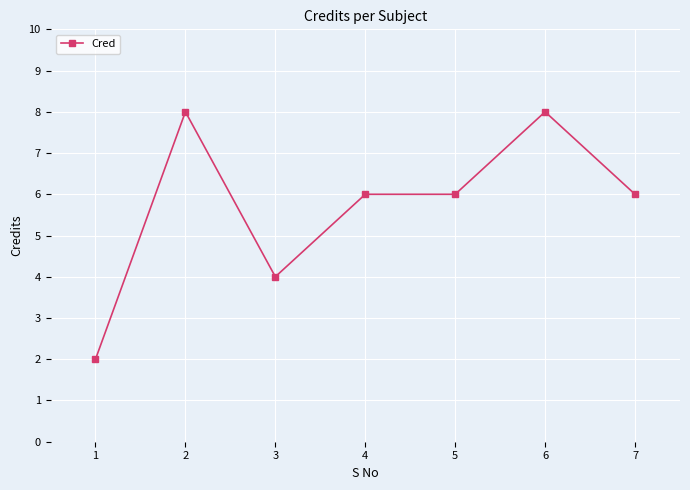

What is the average value?

6